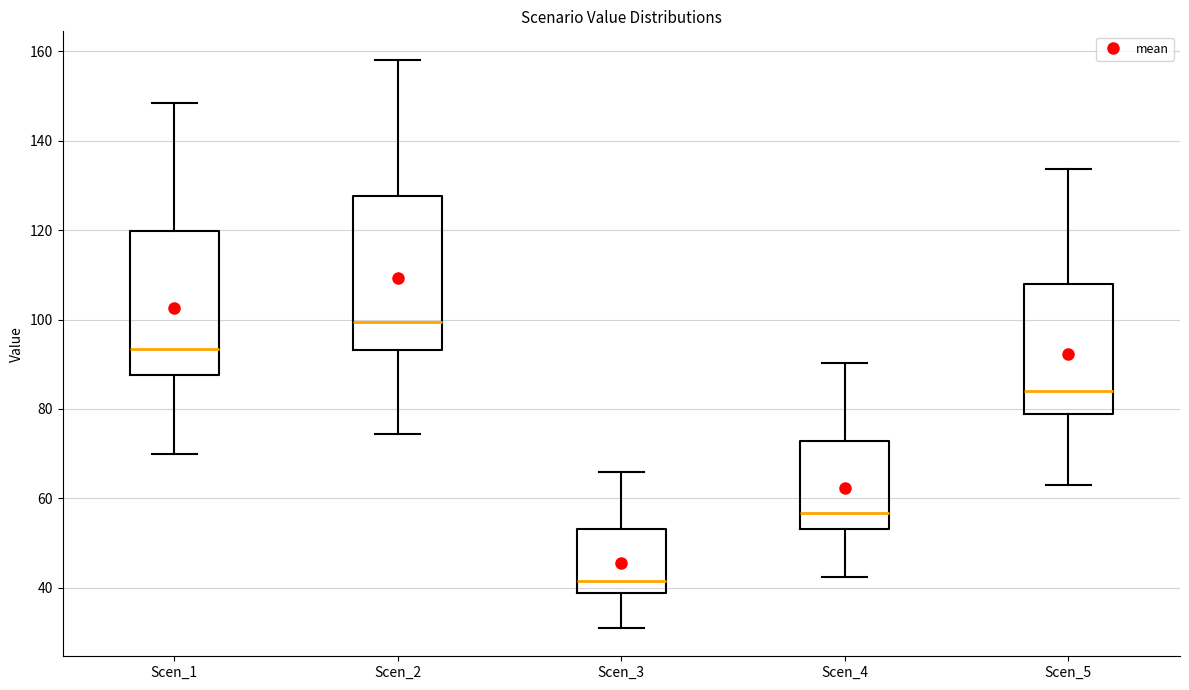

Where does the median line of the box for Scen_4 sit on the y-axis? The values are not printed on the chart, so give them approximately, as read against the axis.

56